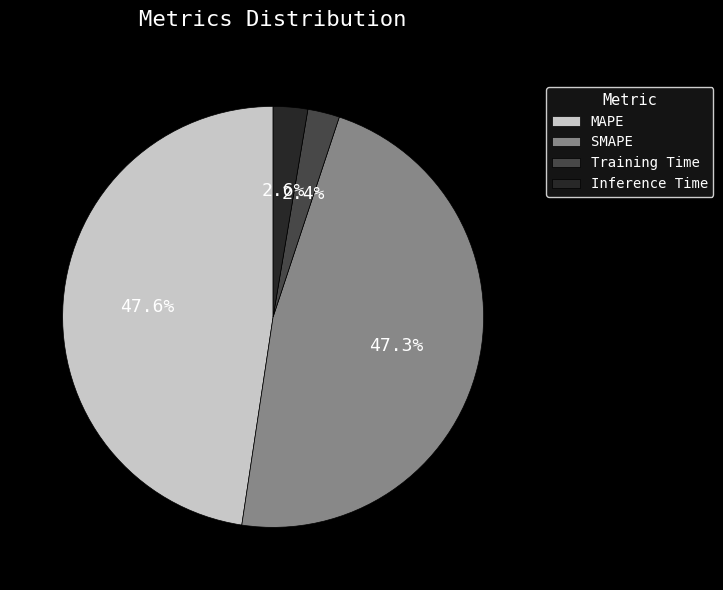

Is it true that MAPE is 34% of the pie?

False